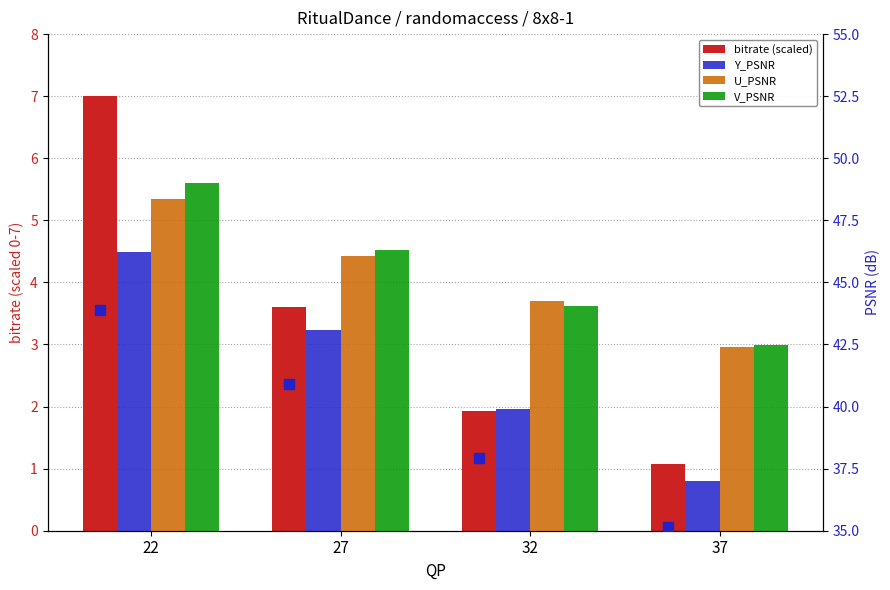

Which series changed the most between 22 and 32?

Y_PSNR